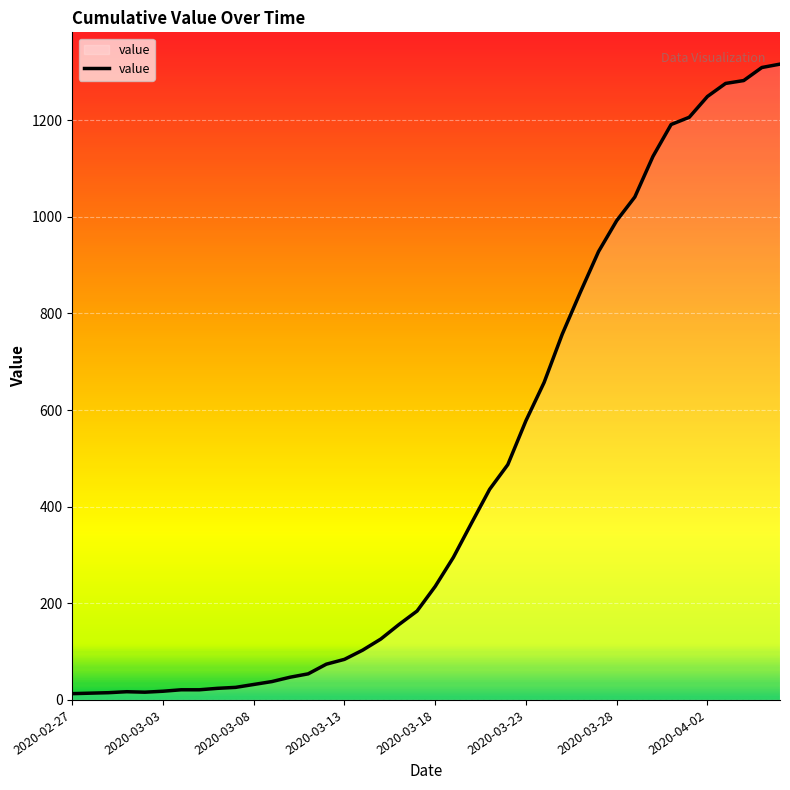

What is the greatest value displayed?

1316